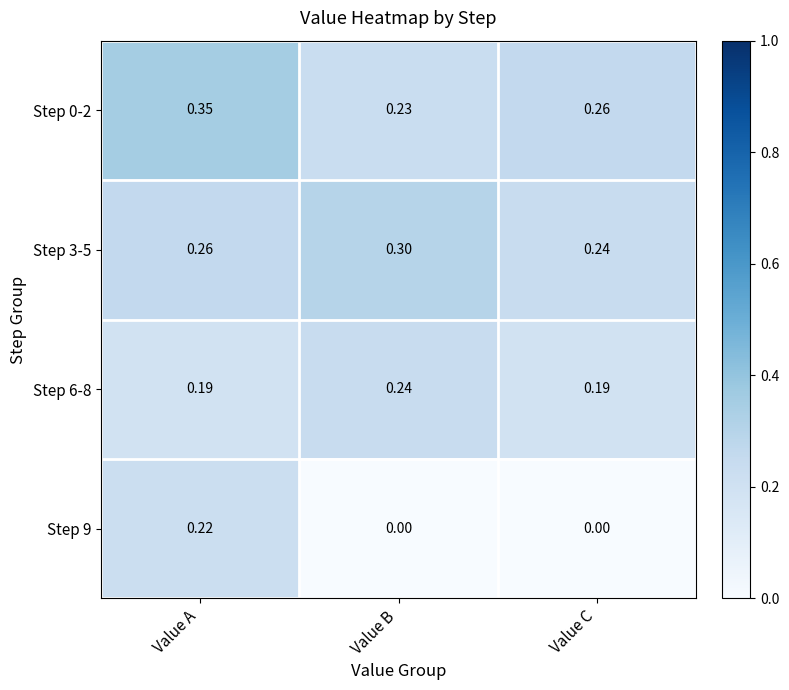

Which label corresponds to the largest value in the chart?

Value A